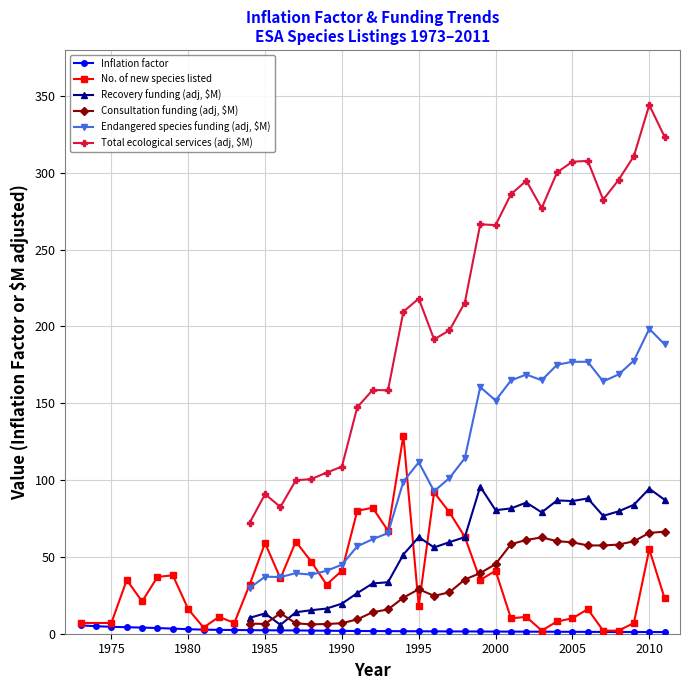

What is the average value of the Endangered species funding (adj, $M) series?

114.6